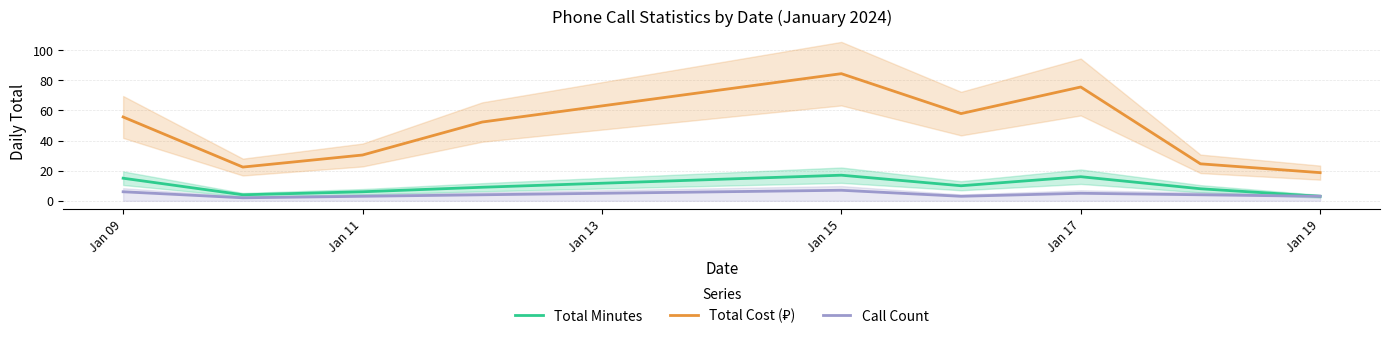

Reading right to left, list all the values displayed in this chart.

Total Minutes: 3.0	8.0	16.0	10.0	17.0	9.0	6.0	4.0	15.0
Total Cost (₽): 18.7	24.6	75.5	57.9	84.4	52.3	30.4	22.4	55.7
Call Count: 3.0	4.0	5.0	3.0	7.0	4.0	3.0	2.0	6.0